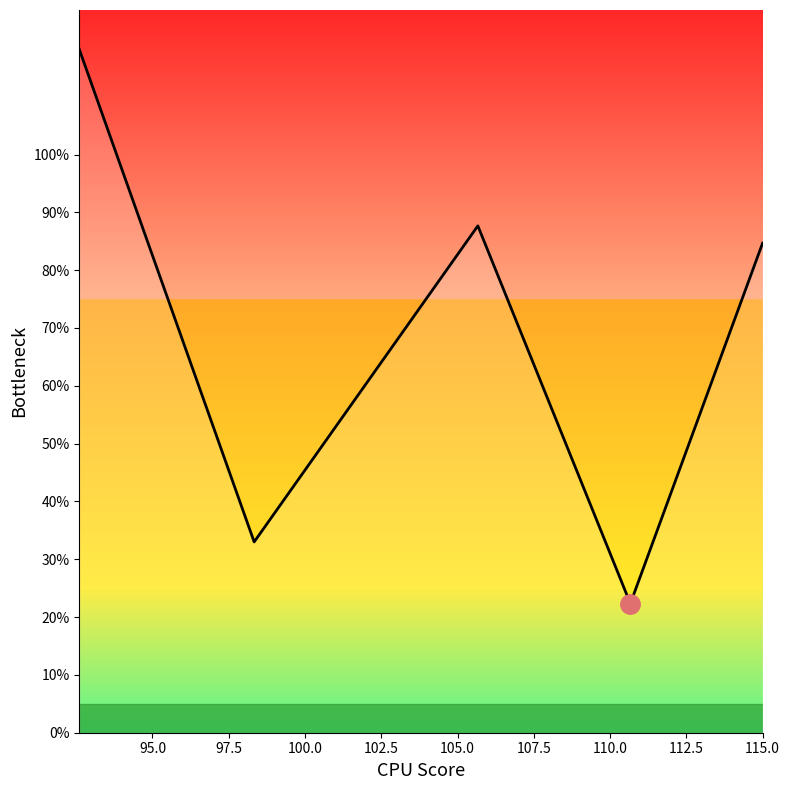

Reading left to right, list all the values displayed in this chart.

118.2	33.0	87.7	22.3	84.7